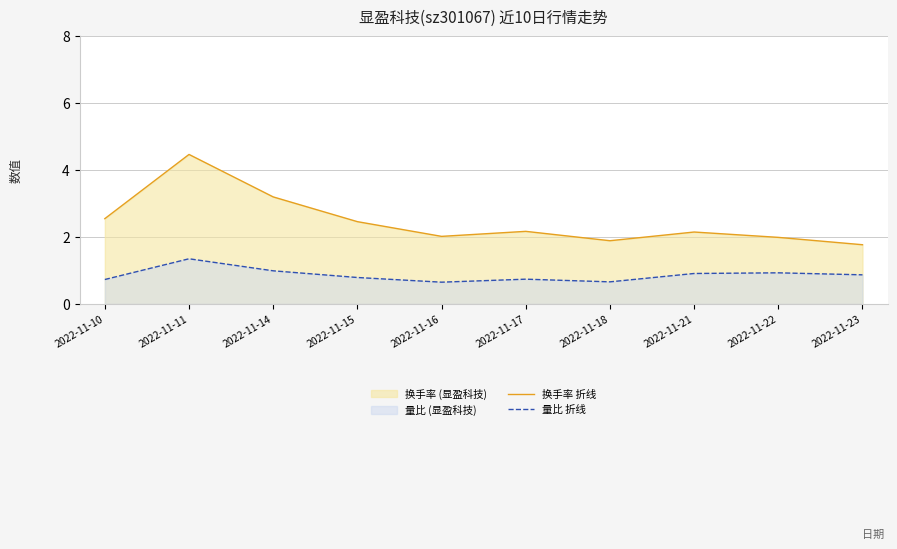

At which category does the chart reach its minimum across all series?

2022-11-16